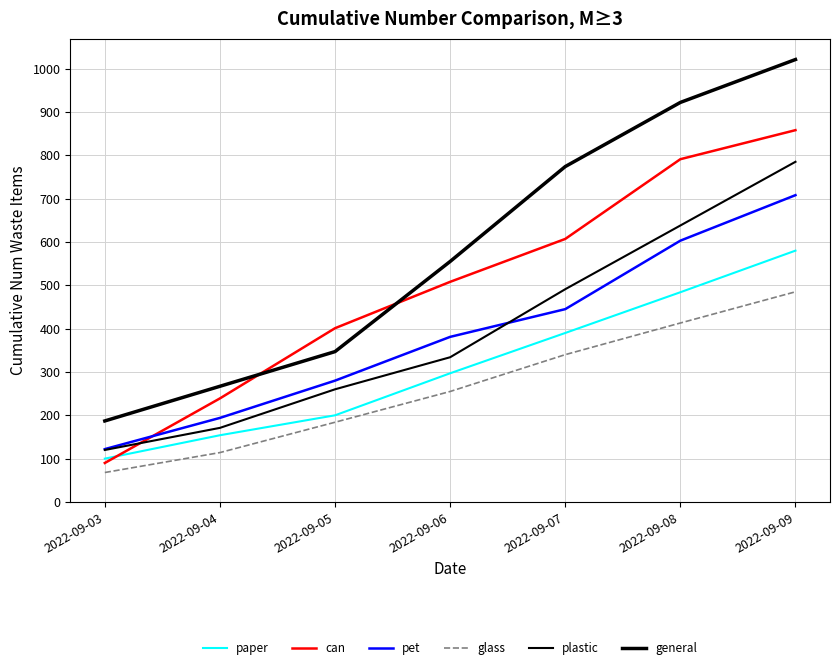

How many lines are shown in the chart?

6